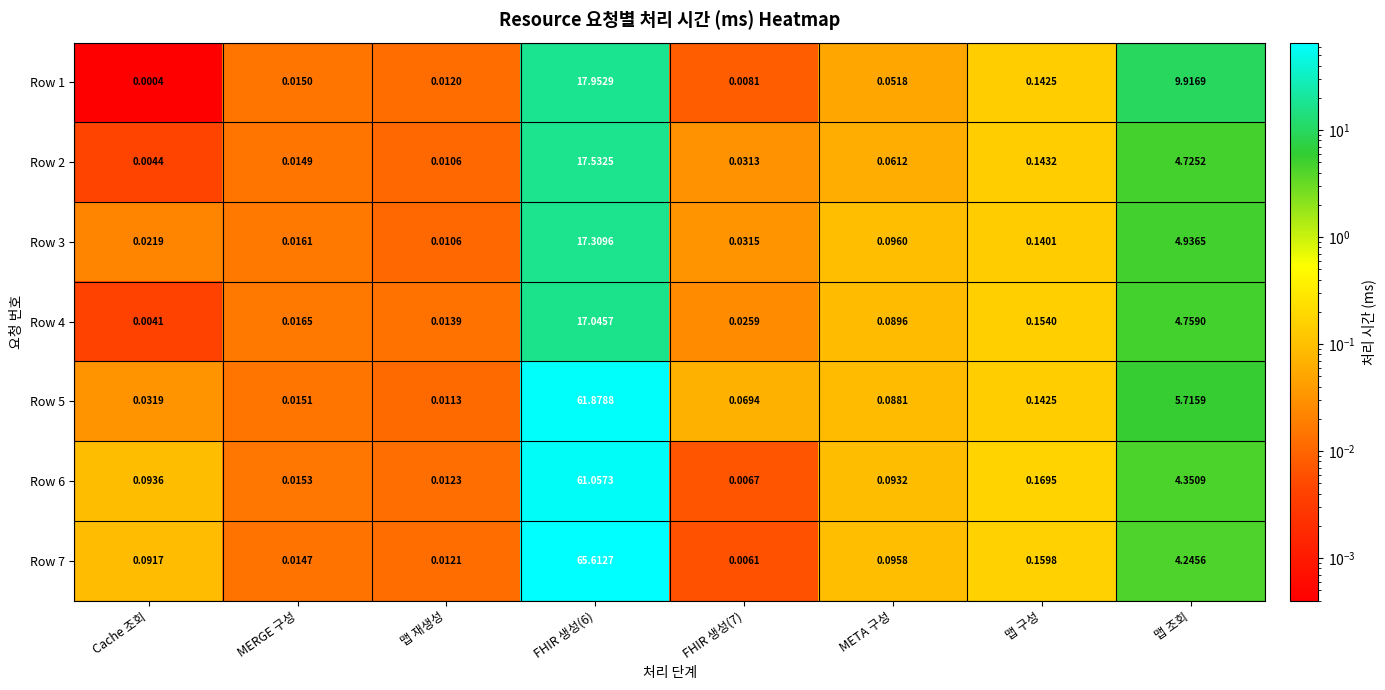

Which label corresponds to the smallest value in the chart?

Cache 조회